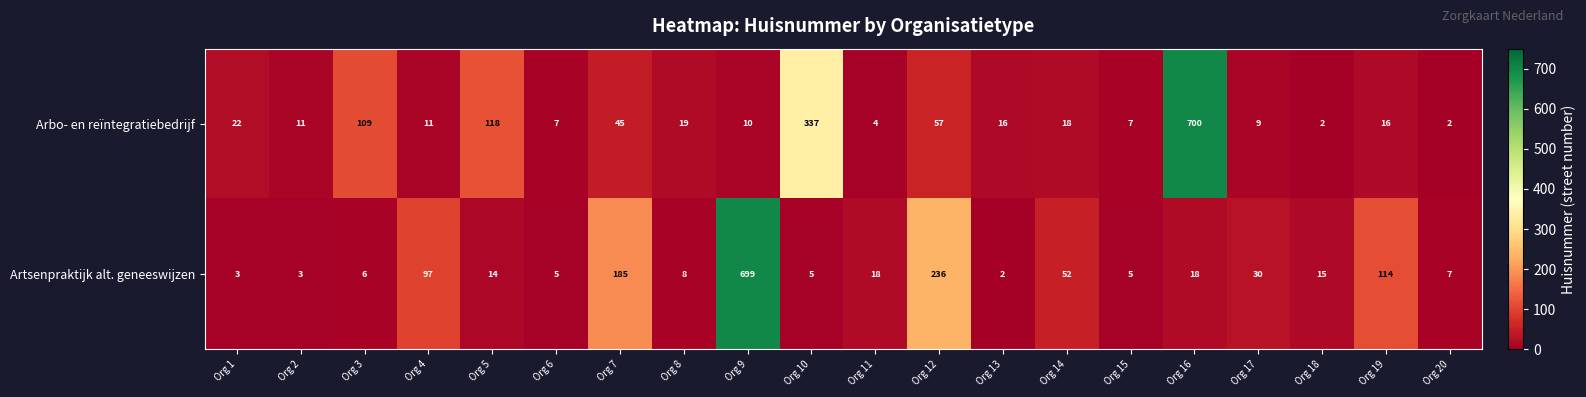

Between Org 12 and Org 18, which series saw the biggest shift?

Artsenpraktijk alt. geneeswijzen